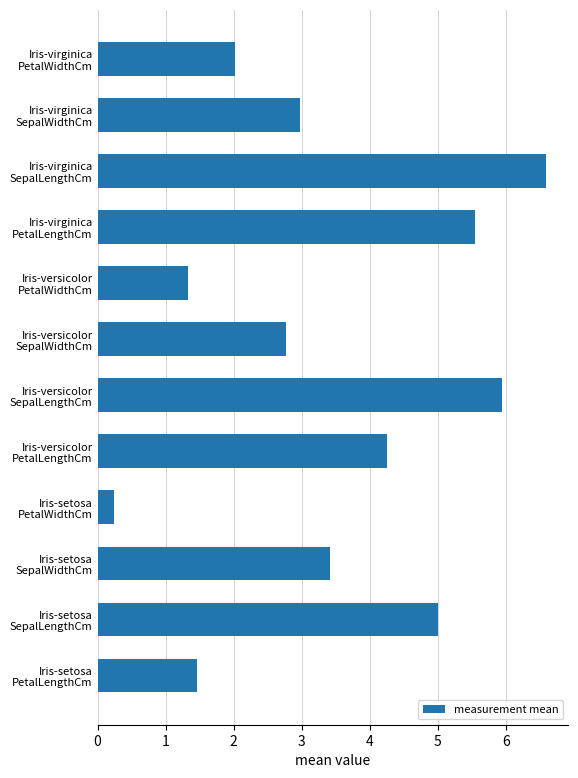

Reading bottom to top, what are all the values shown in this chart?

1.5	5.0	3.4	0.2	4.3	5.9	2.8	1.3	5.6	6.6	3.0	2.0